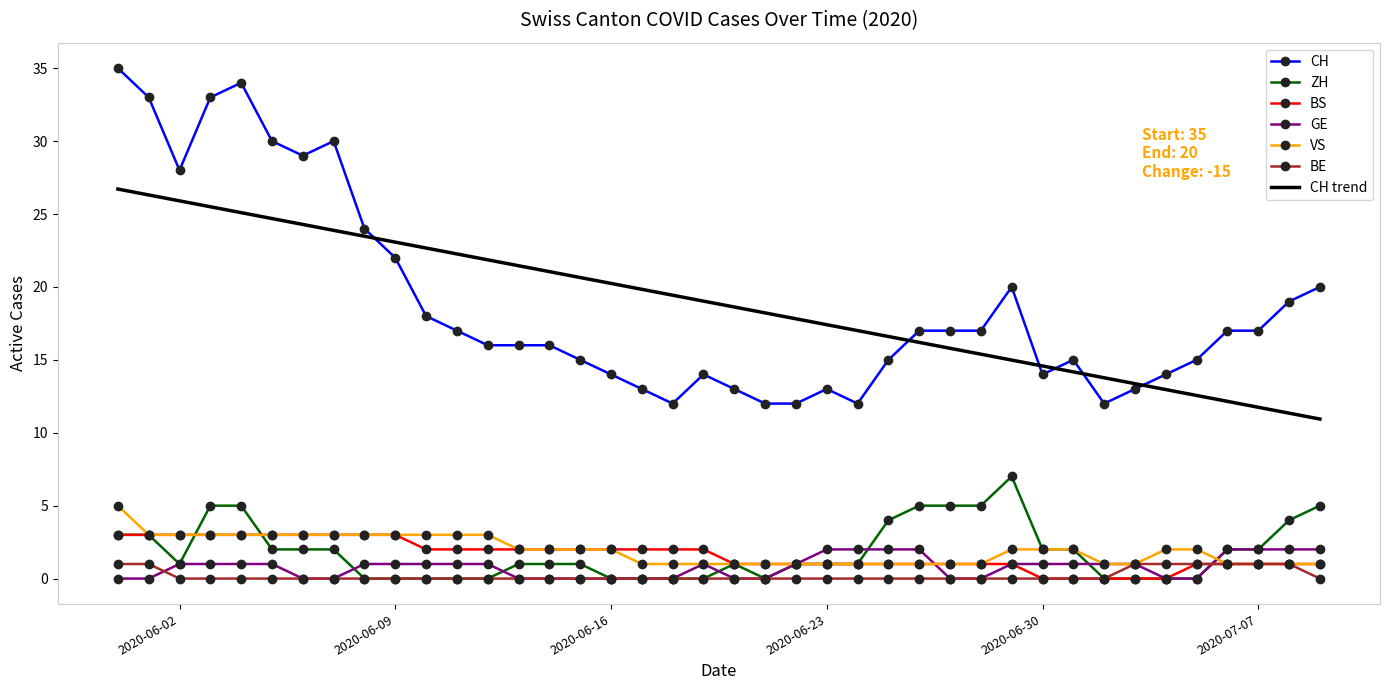

At how many categories does at least one series exceed 4?

40